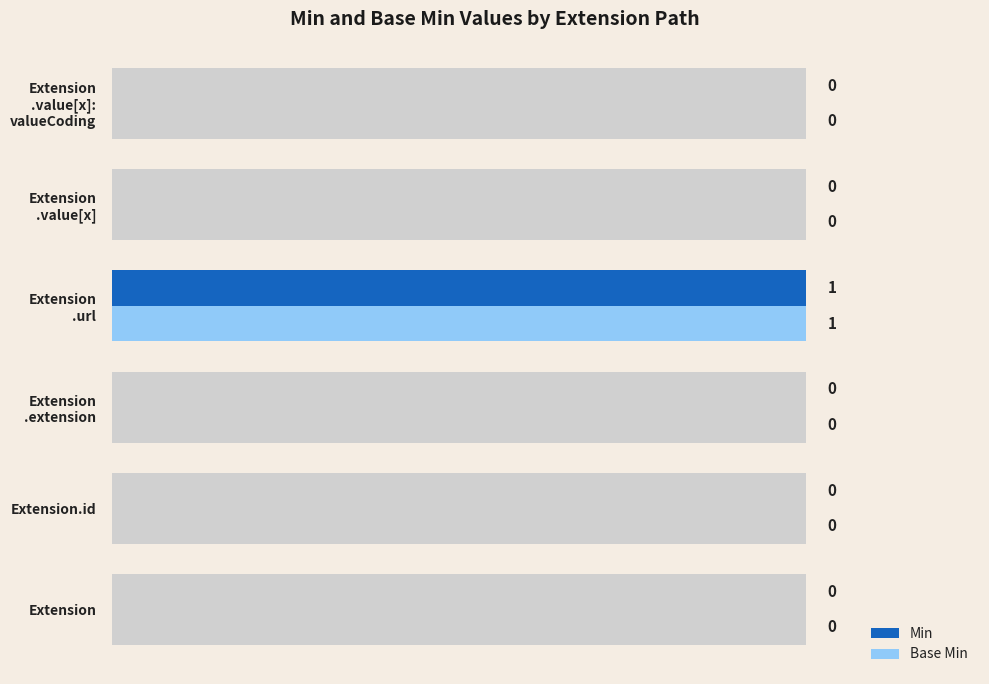

What is the greatest value displayed?

1